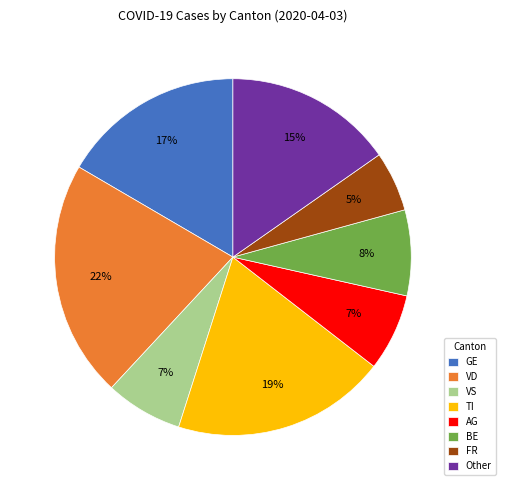

Does GE represent more than half of the total?

No